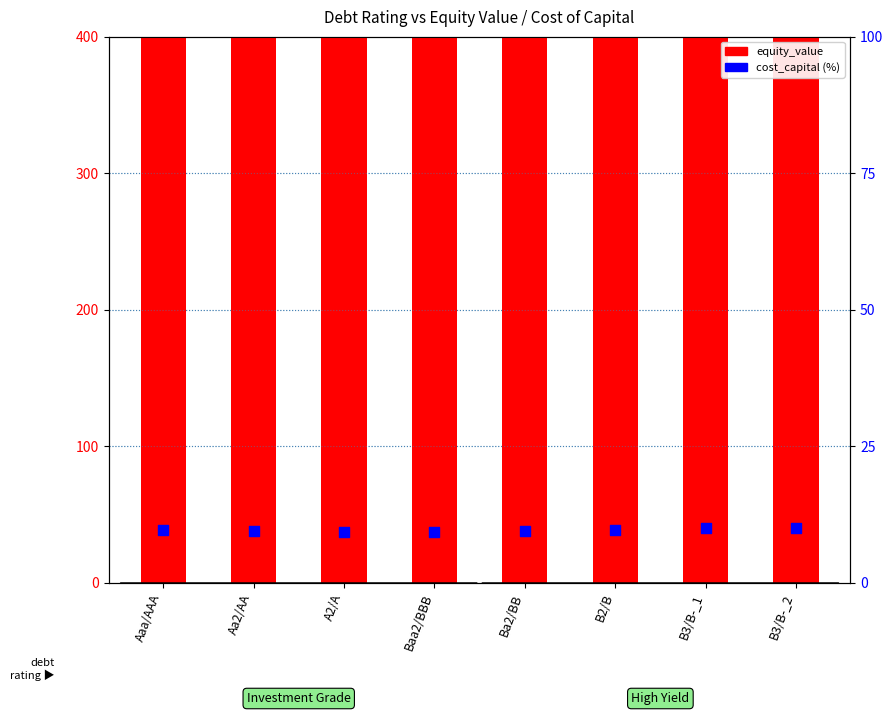

What are all the series names shown in the legend?

equity_value, cost_capital (%)